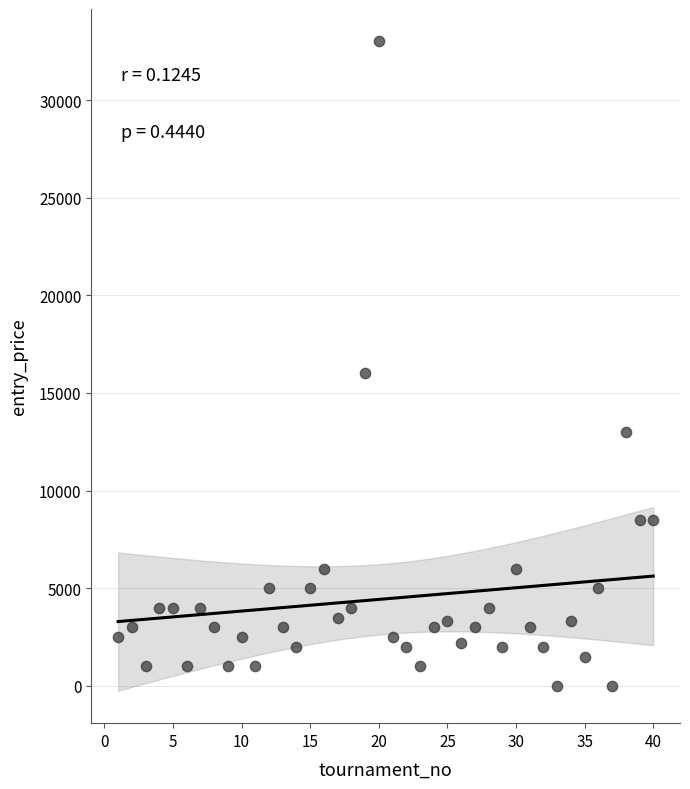

What is the range of X values (max minus min)?

39